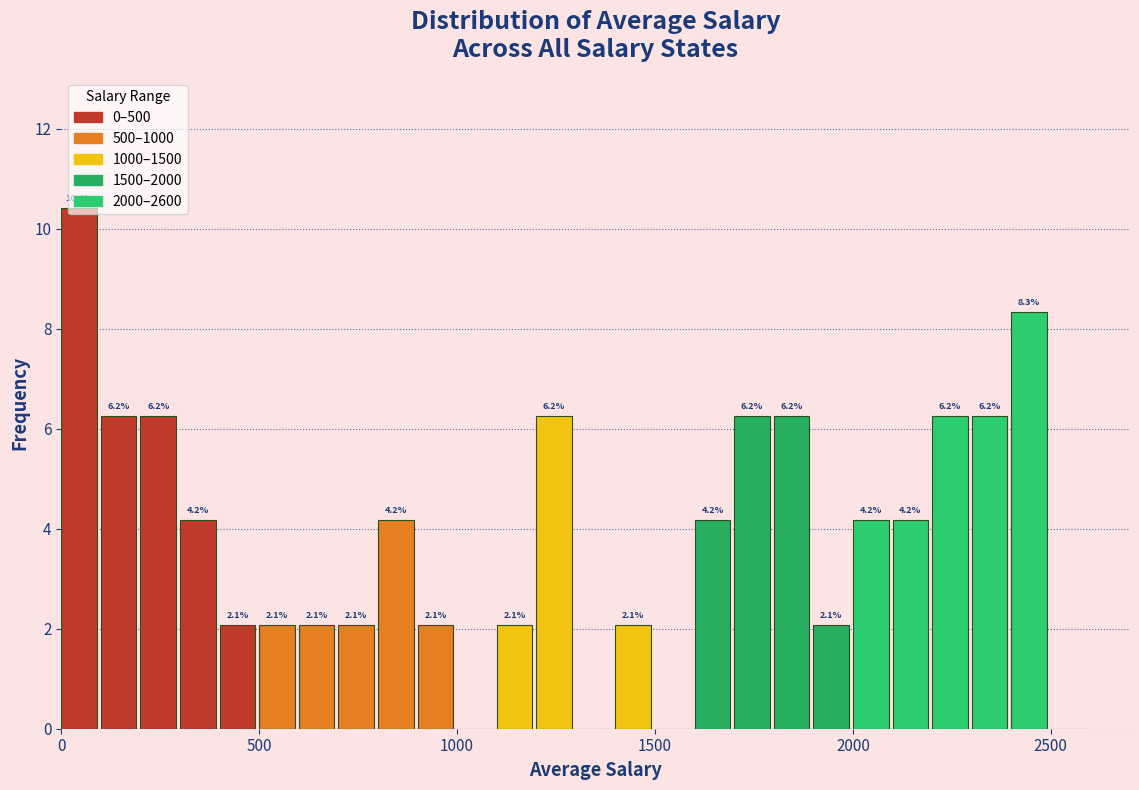

Around what value on the x-axis is the tallest bar? Give the approximate position of its centre, as read against the axis.

50